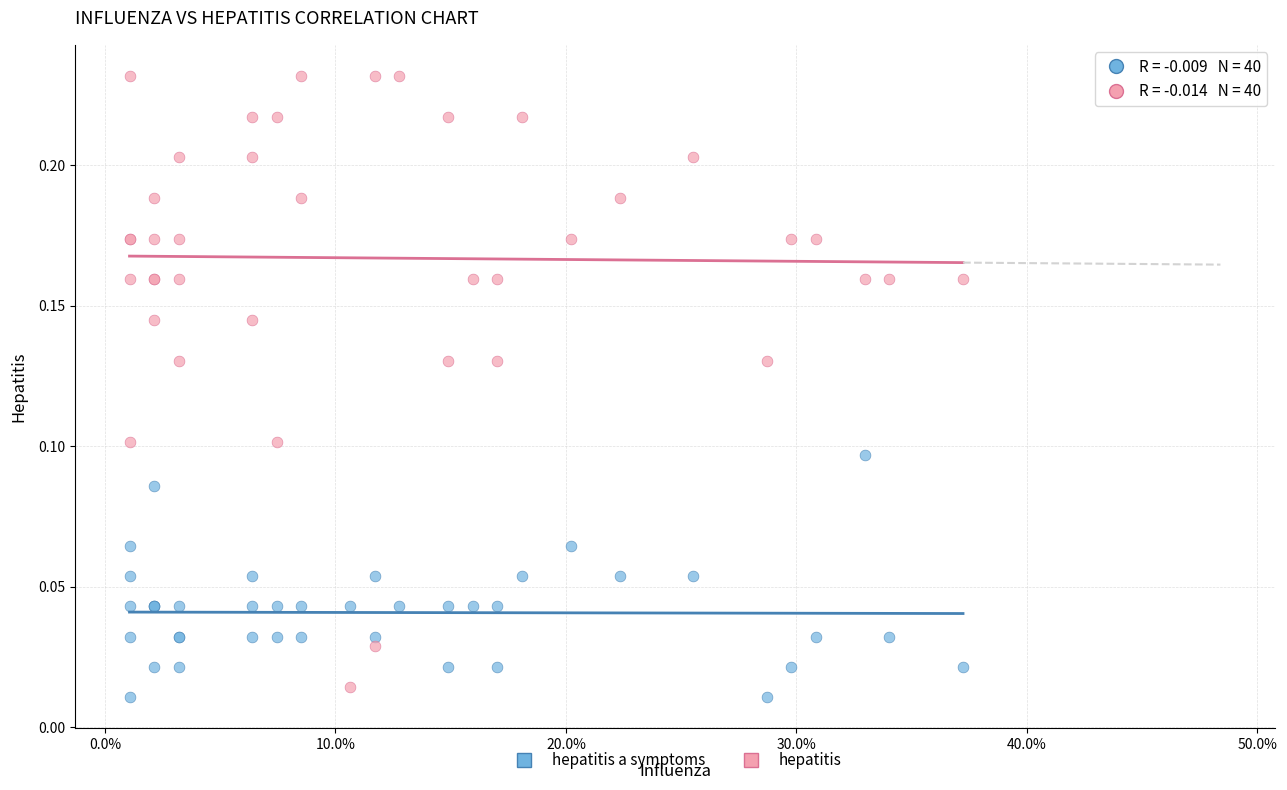

What is the X range (max minus min) for the scatter plot?

0.4